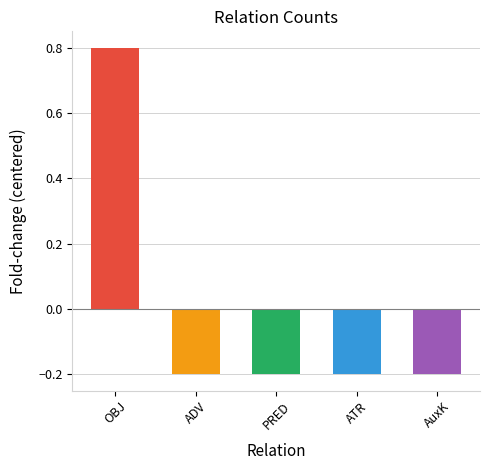

What is the label of the 3rd bar from the left?

PRED